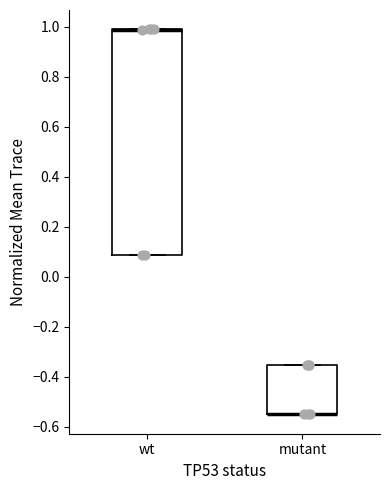

Which box is the tallest, from its lower edge to its upper edge?

wt